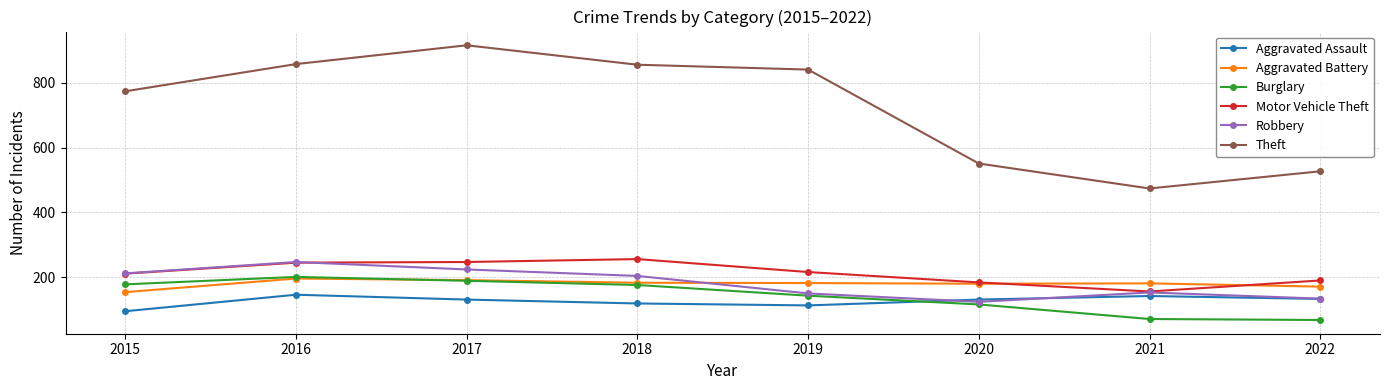

What is the total value across all series at 2016?

1893